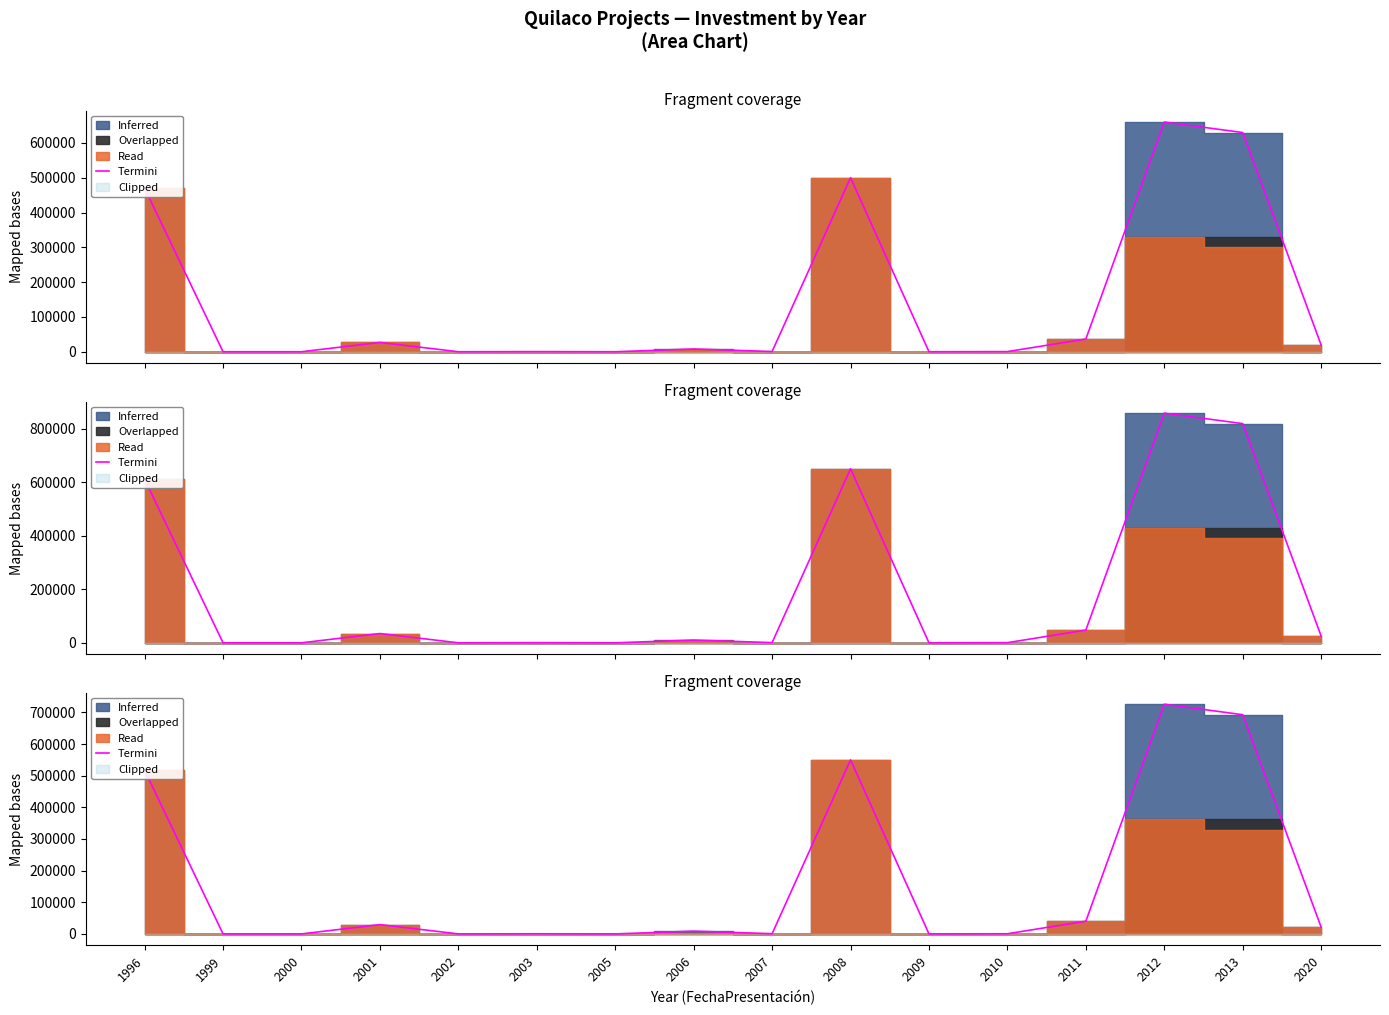

How many interior local valleys (lower than both neighbors) does the data have?

4